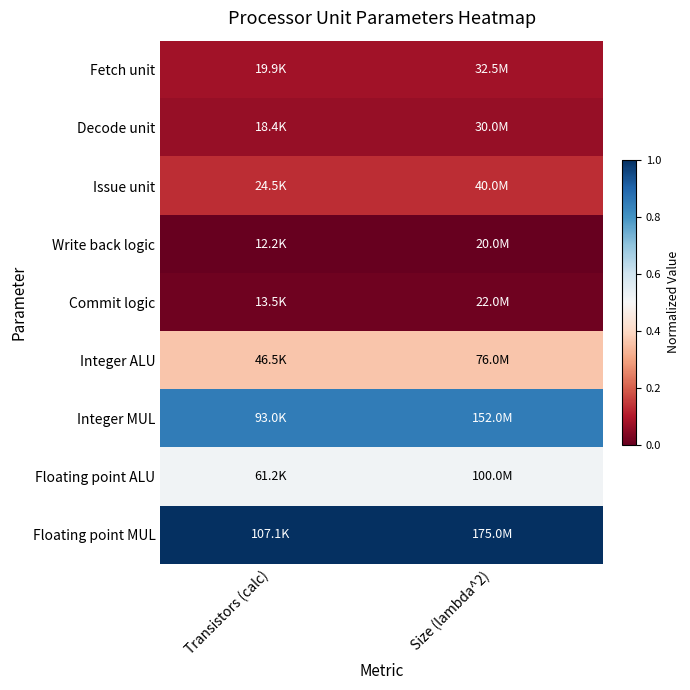

How many series are shown in this chart?

9